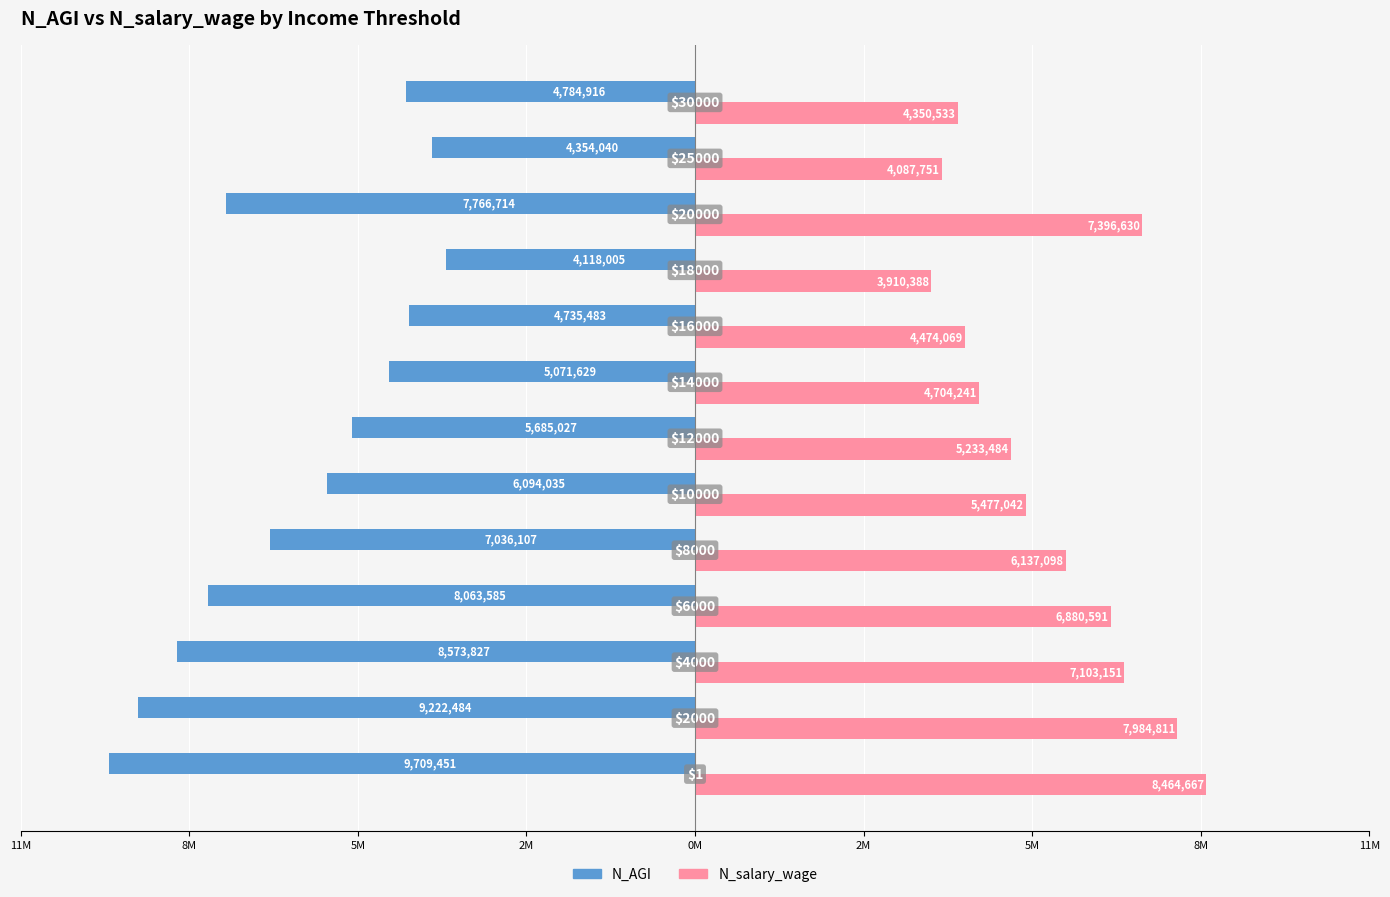

What are all the series names shown in the legend?

N_AGI, N_salary_wage